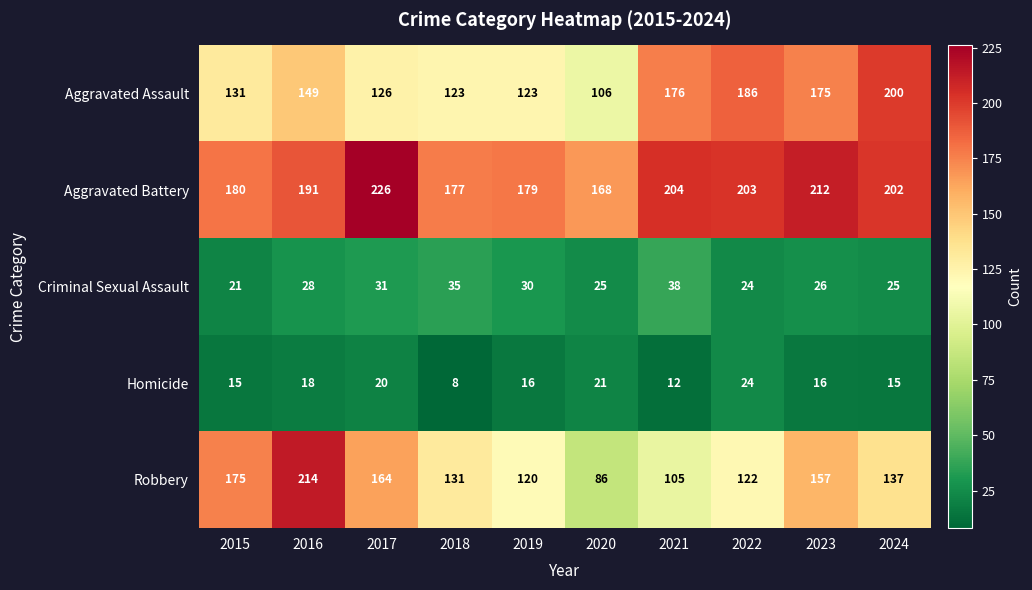

What is the sum of all Aggravated Assault values?

1495